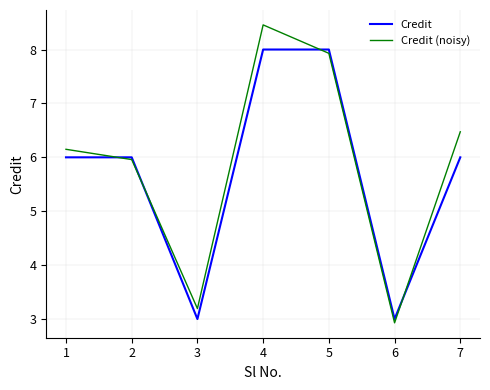

Rank the categories by Credit (noisy) value from lowest to highest.

6, 3, 2, 1, 7, 5, 4